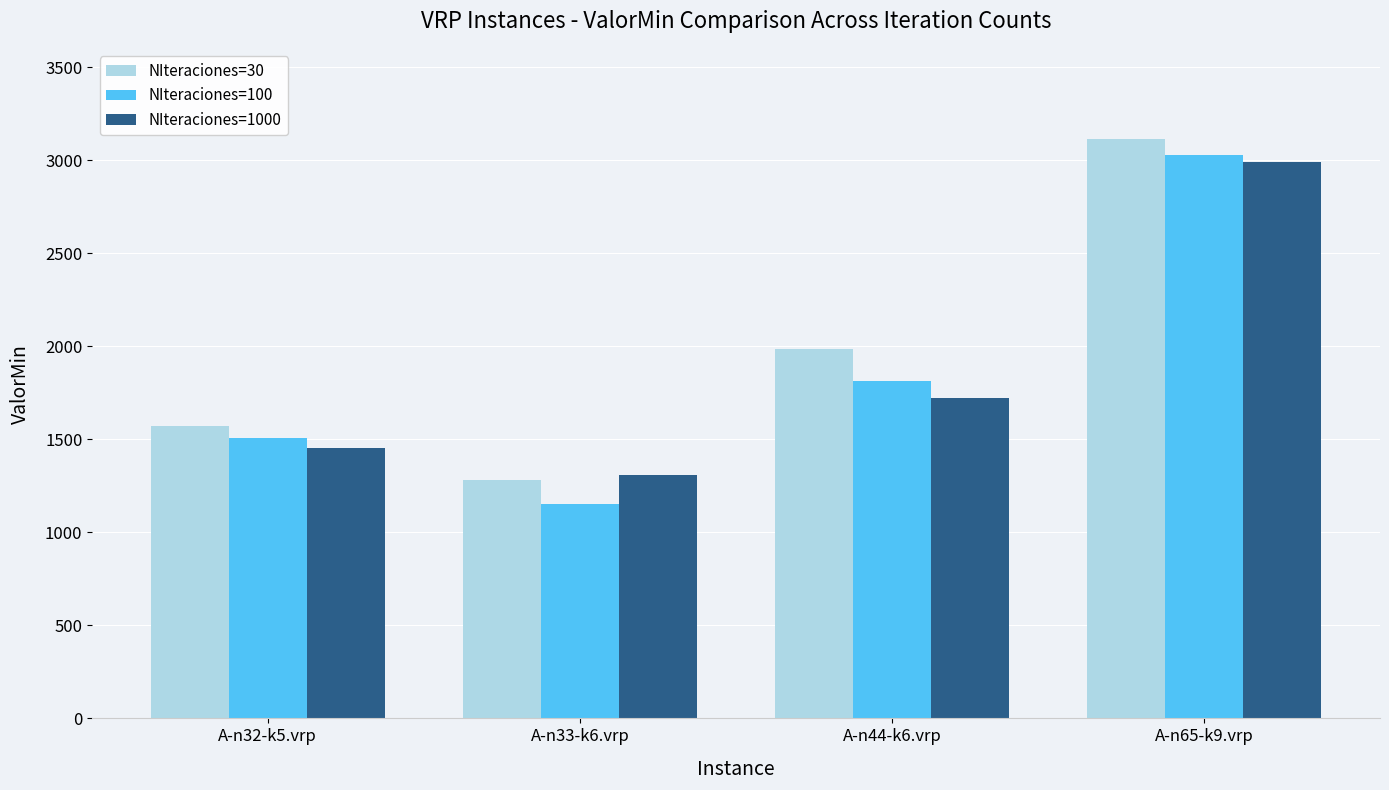

Rank the categories by NIteraciones=100 value from lowest to highest.

A-n33-k6.vrp, A-n32-k5.vrp, A-n44-k6.vrp, A-n65-k9.vrp